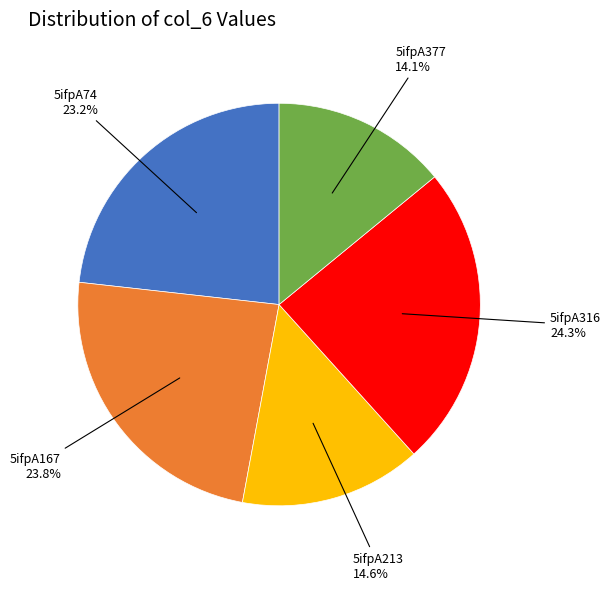

Is there a majority slice in this chart?

No